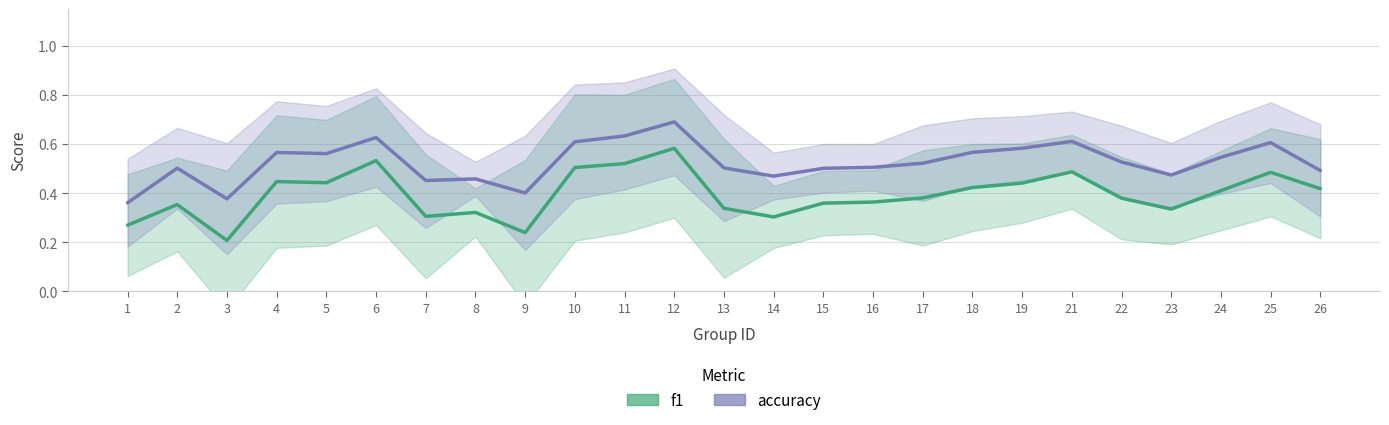

The f1 series shows 0.3 at 14. True or false?

True